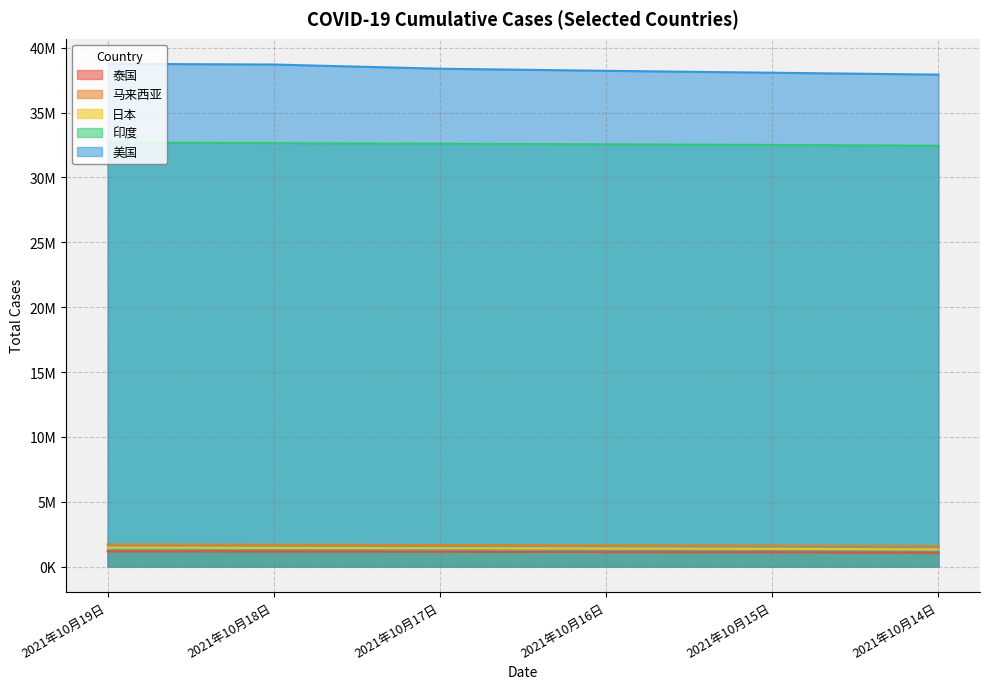

Reading left to right, what are all the values shown in this chart?

泰国: 2021年10月19日=1174091	2021年10月18日=1157555	2021年10月17日=1139571	2021年10月16日=1120869	2021年10月15日=1102368	2021年10月14日=1066786
马来西亚: 2021年10月19日=1706089	2021年10月18日=1685510	2021年10月17日=1662913	2021年10月16日=1640843	2021年10月15日=1616244	2021年10月14日=1572765
日本: 2021年10月19日=1460108	2021年10月18日=1440796	2021年10月17日=1418046	2021年10月16日=1393846	2021年10月15日=1368870	2021年10月14日=1323000
印度: 2021年10月19日=32695030	2021年10月18日=32649947	2021年10月17日=32603188	2021年10月16日=32558530	2021年10月15日=32512366	2021年10月14日=32449306
美国: 2021年10月19日=38761786	2021年10月18日=38710177	2021年10月17日=38387116	2021年10月16日=38225849	2021年10月15日=38077814	2021年10月14日=37932709